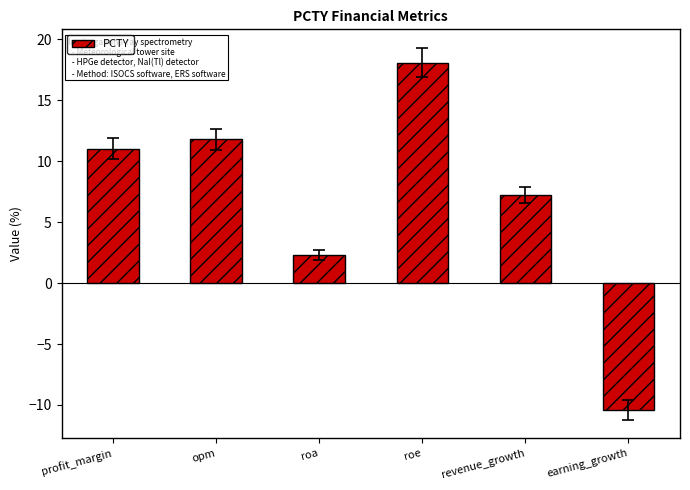

Approximately how many times larger is the value at revenue_growth compared to roa?

3.1